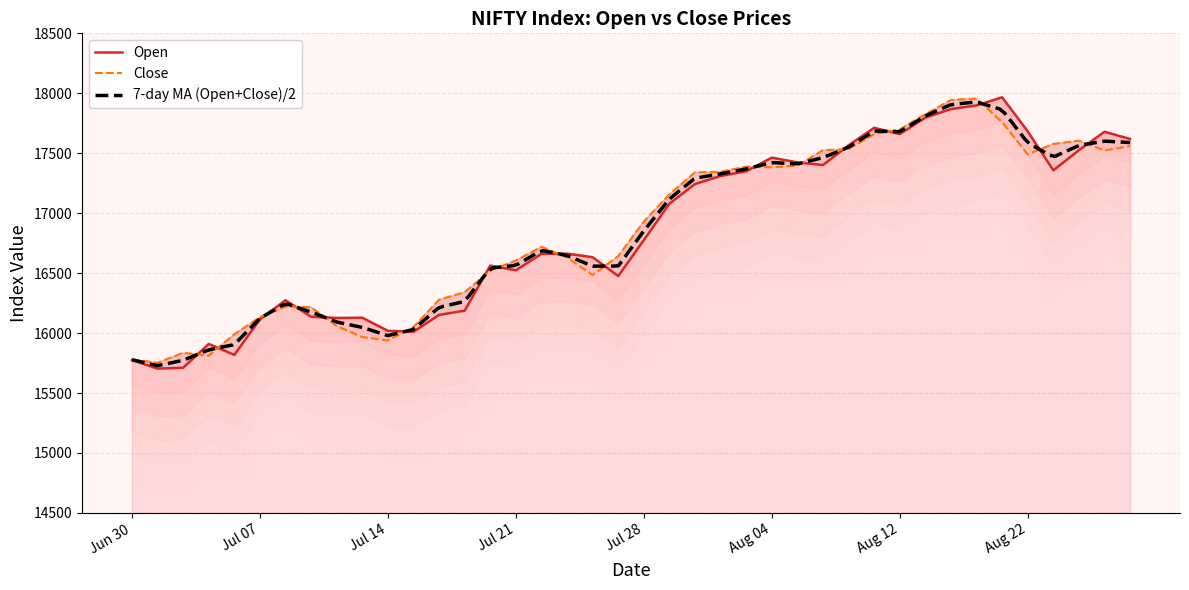

What is the sum of the Open values at 2022-07-11 and 2022-07-28?

32911.0